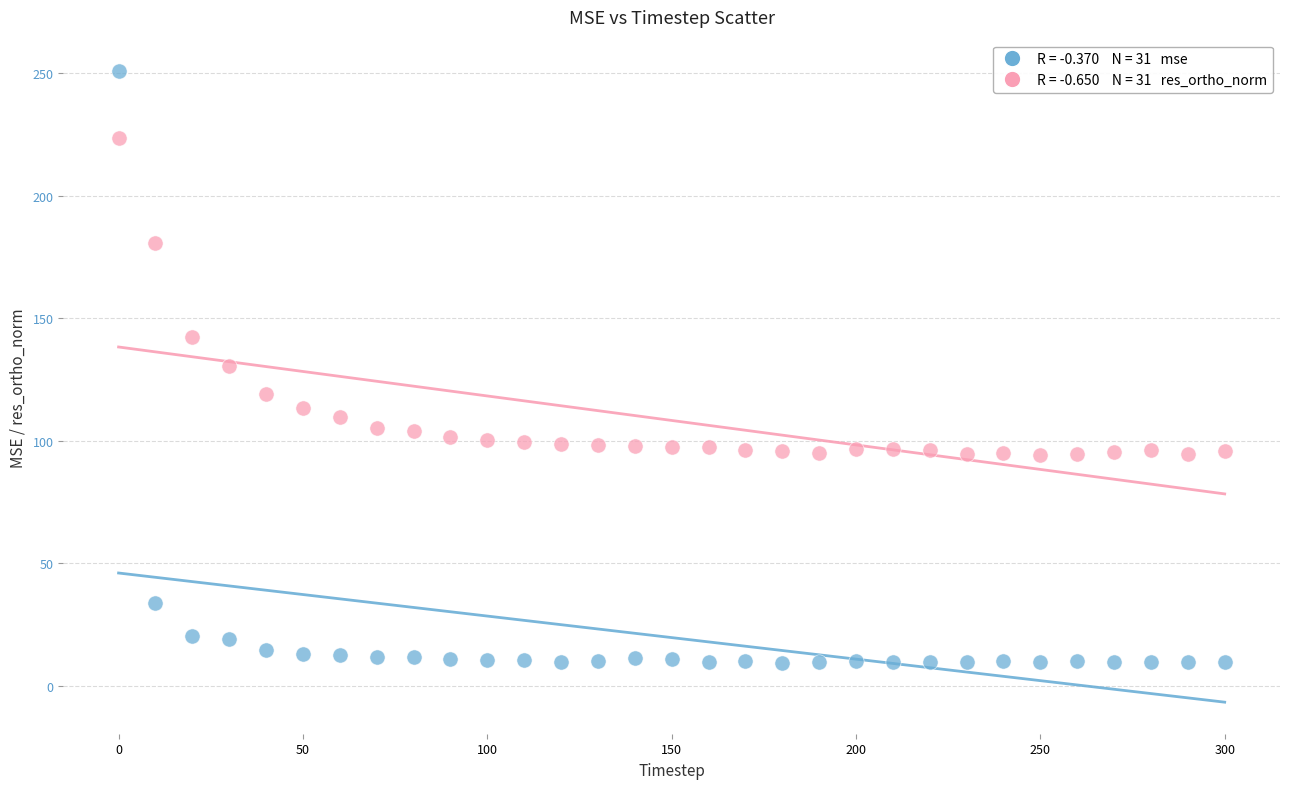

Across all data points, what is the range of Y values (max minus min)?

241.3